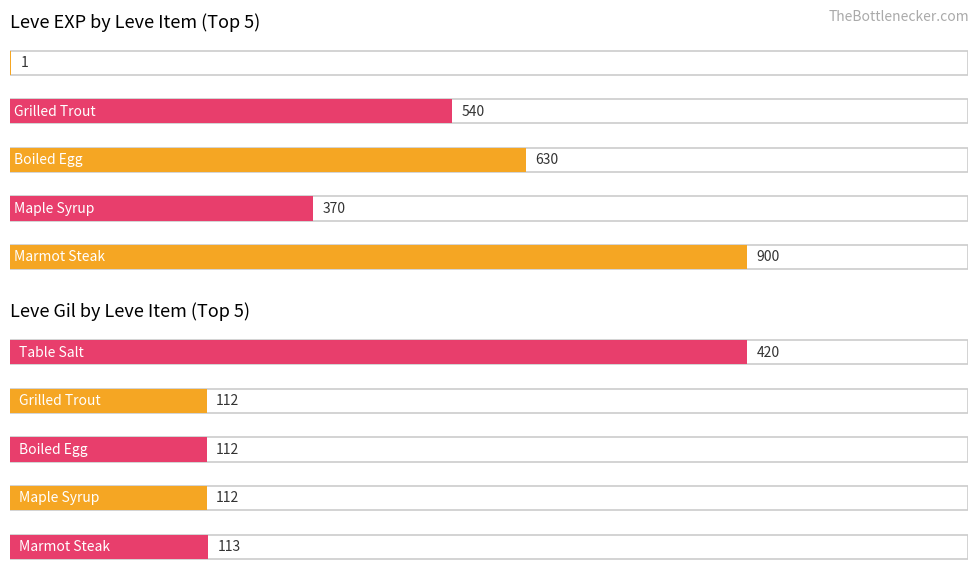

The value of Leve Gil at Marmot Steak is 78. True or false?

False